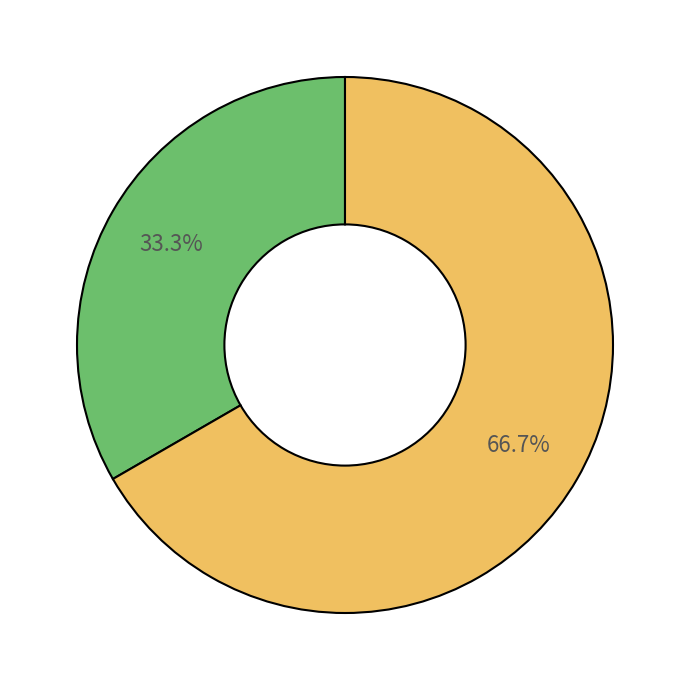

Is there any slice that represents more than half of the pie?

Yes